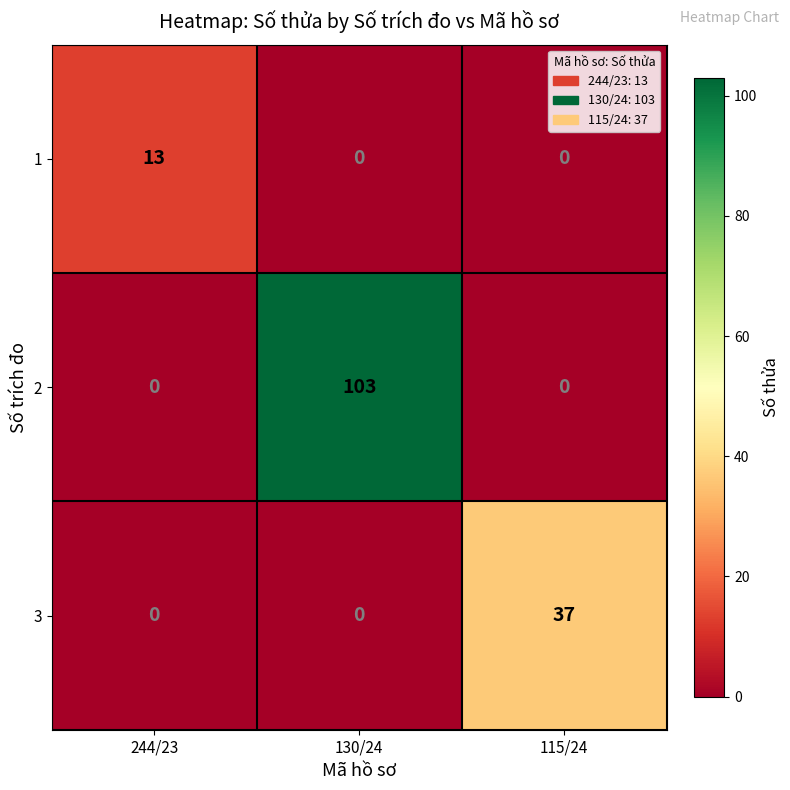

Rank the series by their maximum value, from highest to lowest.

2, 3, 1